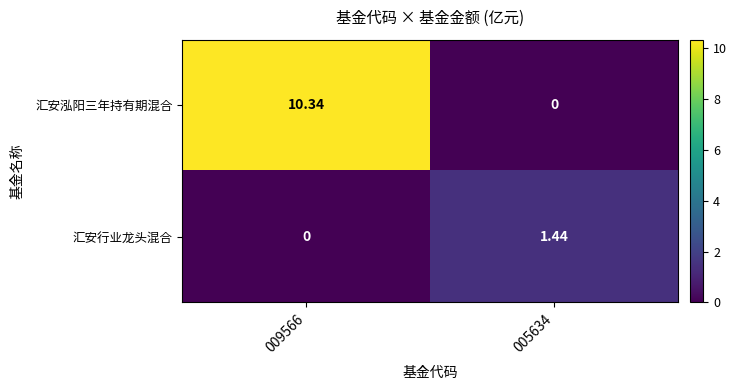

At how many categories does at least one series exceed 8?

1